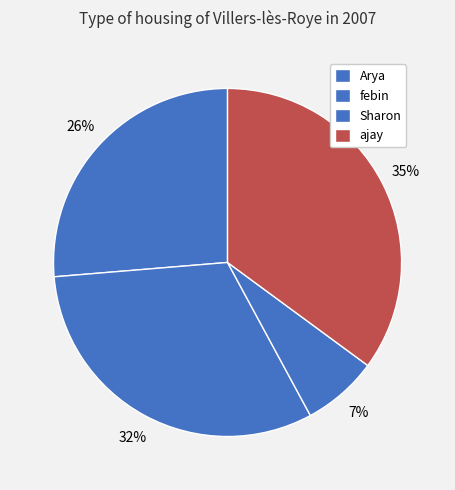

What percentage is the Arya slice, to the nearest percent?

26%